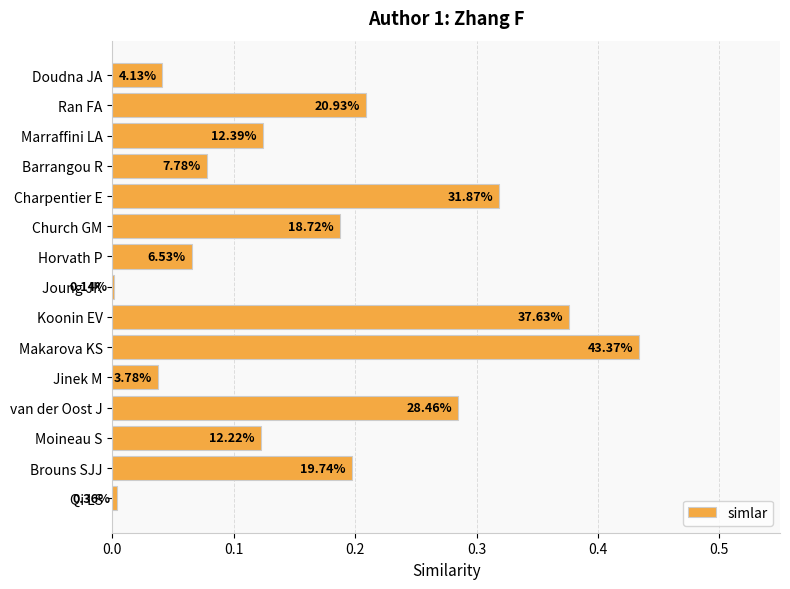

Are the bars horizontal?

Yes